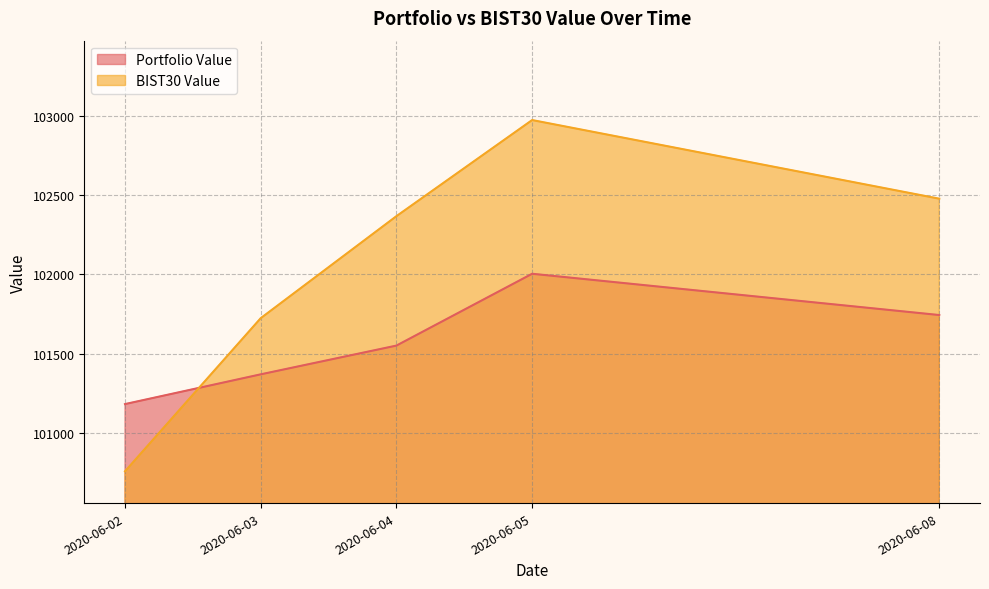

Reading left to right, what are all the values shown in this chart?

Portfolio Value: 101183.1	101370.5	101551.5	102003.9	101743.9
BIST30 Value: 100759.7	101724.0	102366.6	102971.9	102476.7